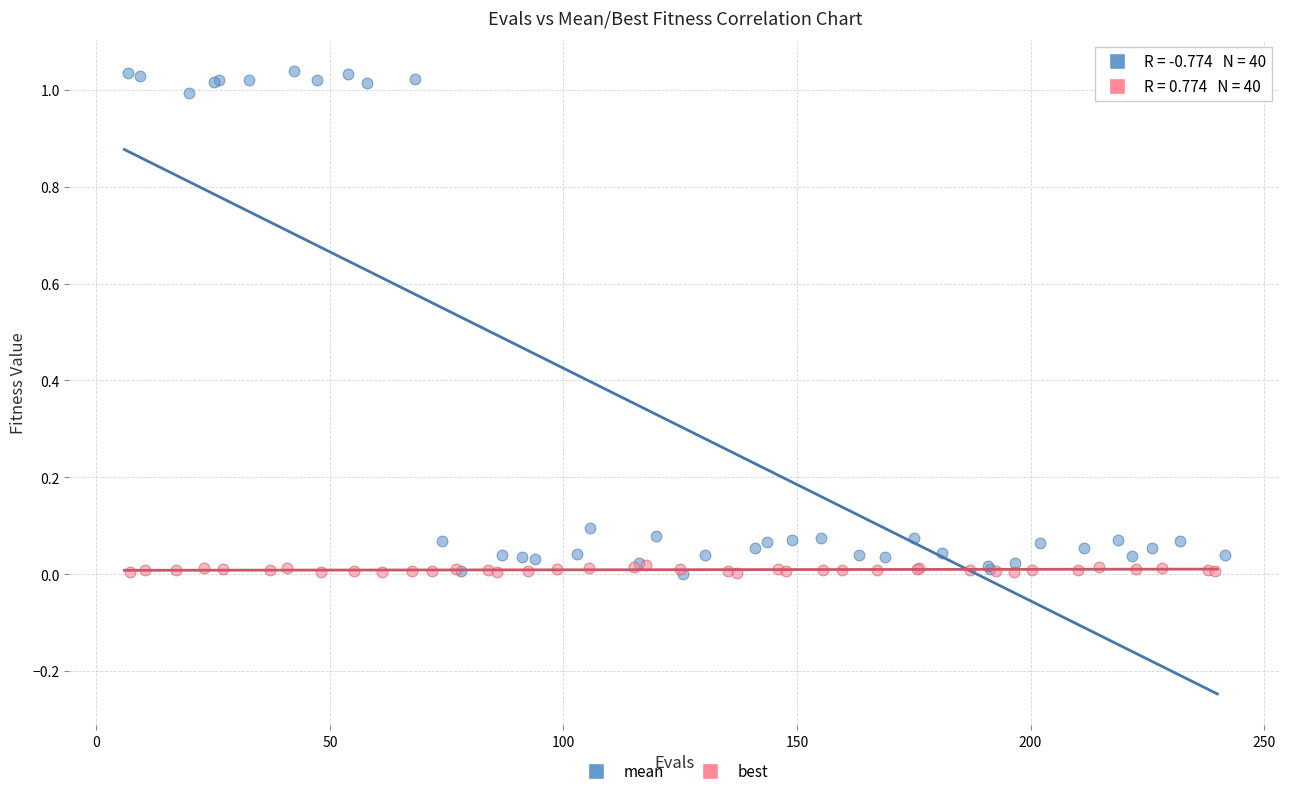

Which series contains the highest Y value?

mean